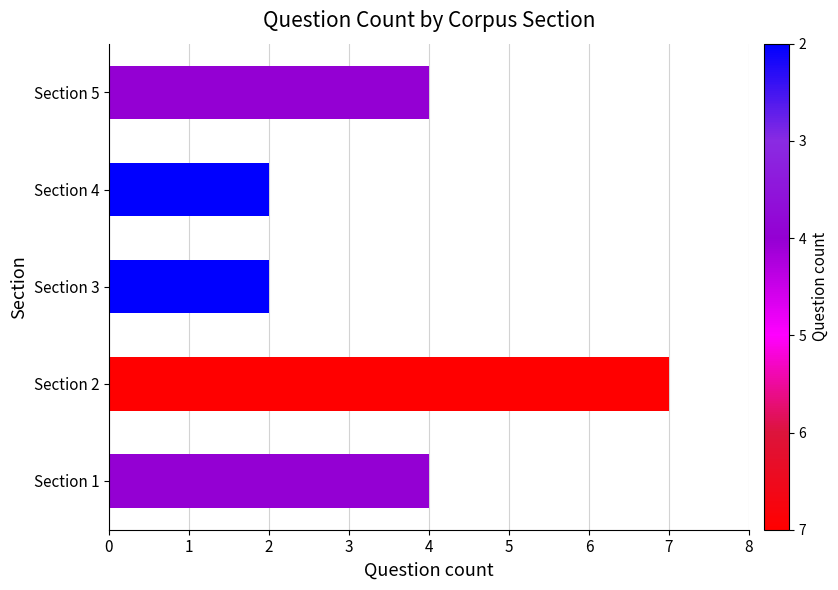

True or false: the data shows 6 at Section 5.

False